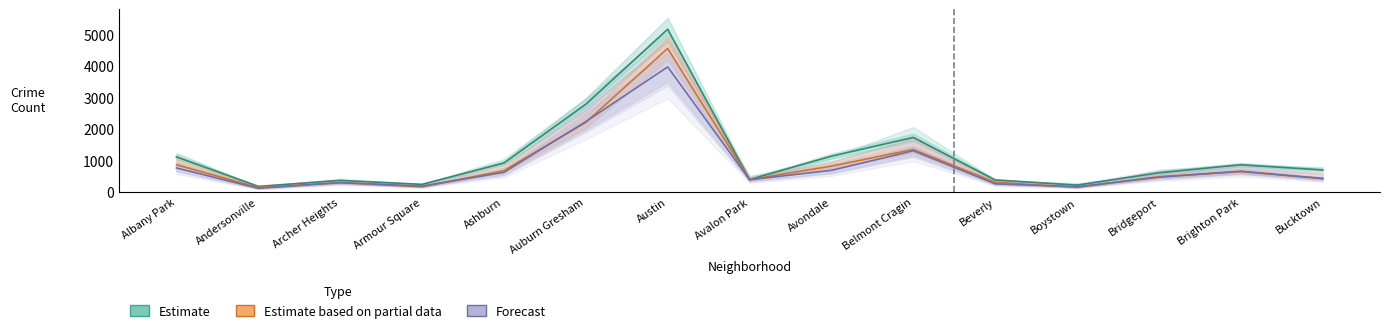

The Estimate based on partial data series shows 1182 at Avondale. True or false?

False